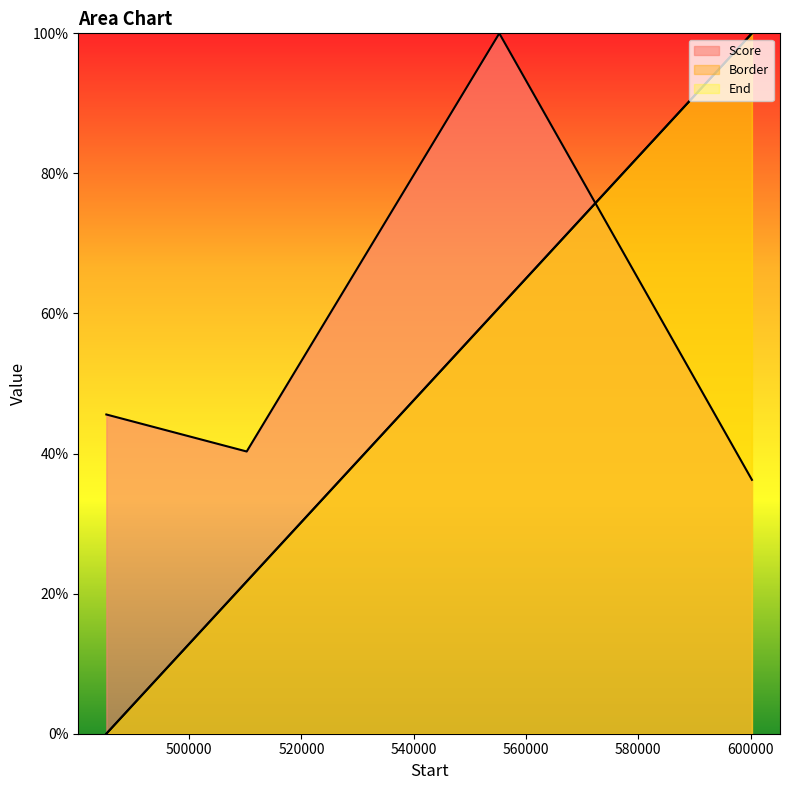

The value of Border at 600251.01 is 0.3. True or false?

False